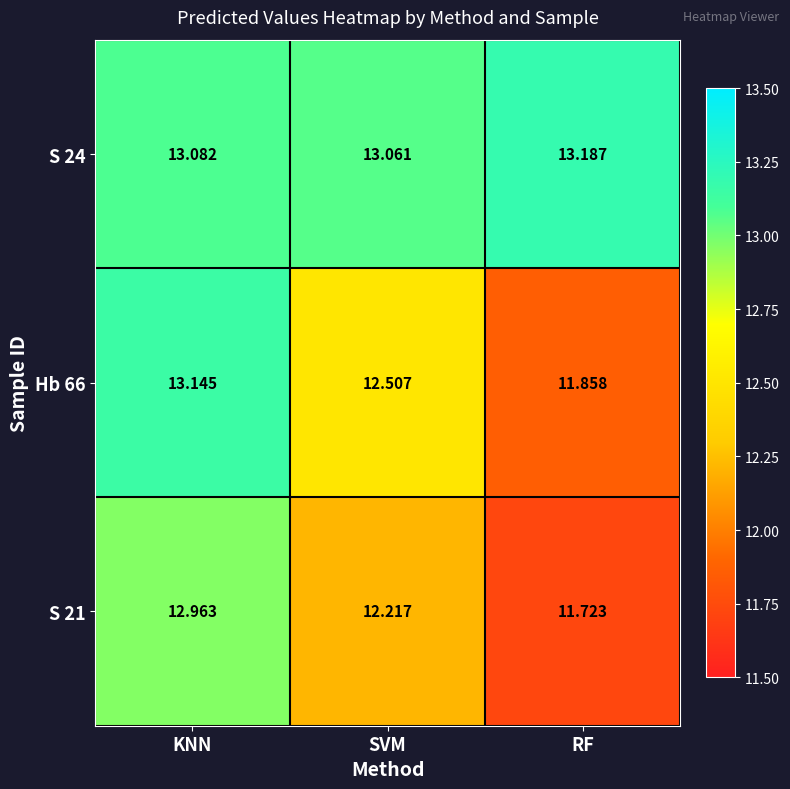

At how many categories does at least one series exceed 12?

3